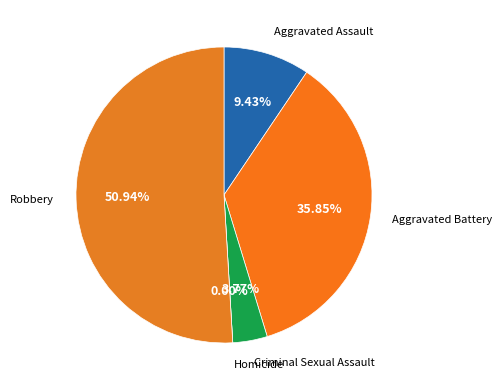

Which category has the biggest portion of the pie?

Robbery